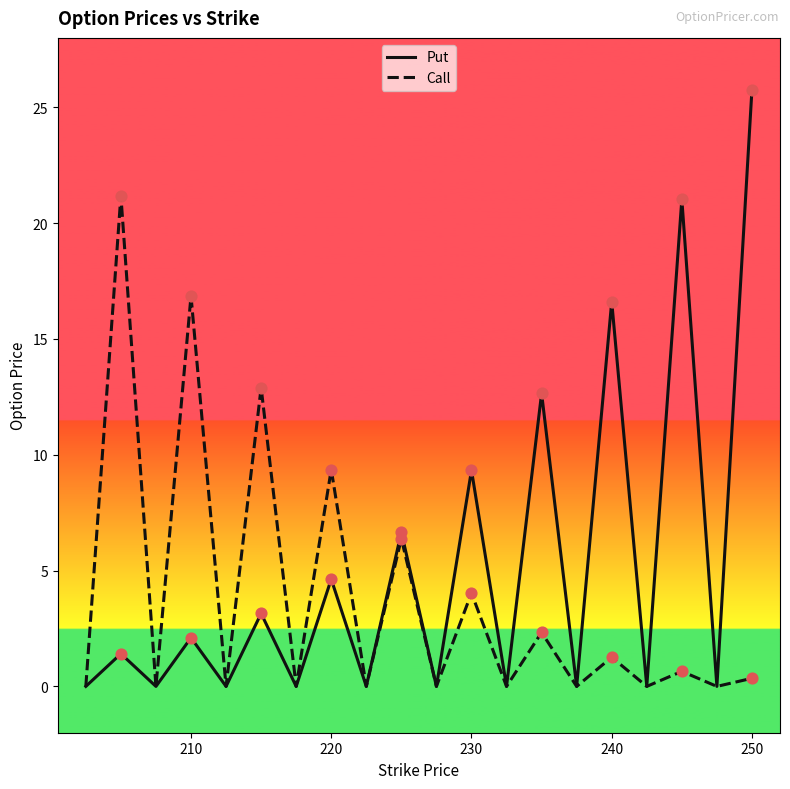

Which series has the widest spread of values?

Put